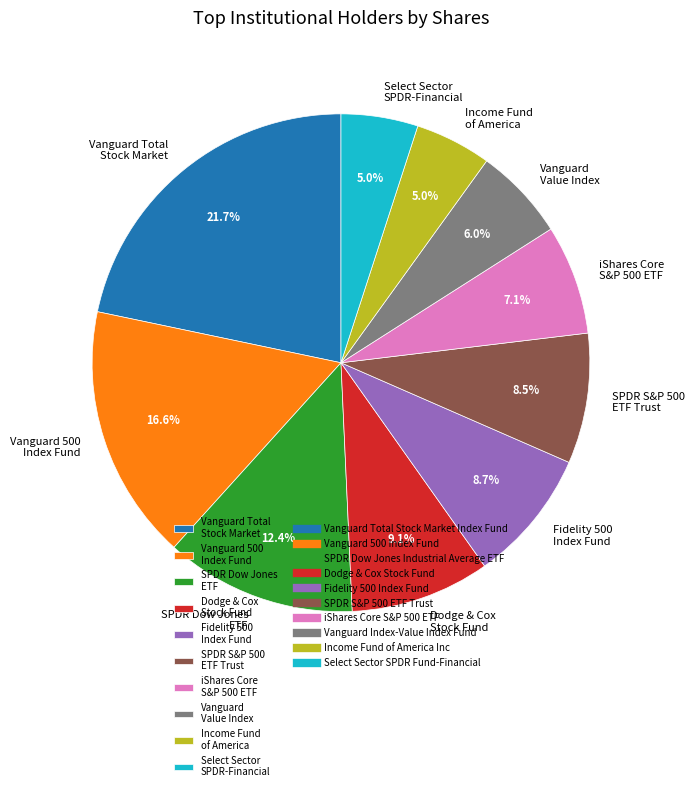

Do Vanguard 500 Index Fund and SPDR S&P 500 ETF Trust together represent more than half of the pie?

No